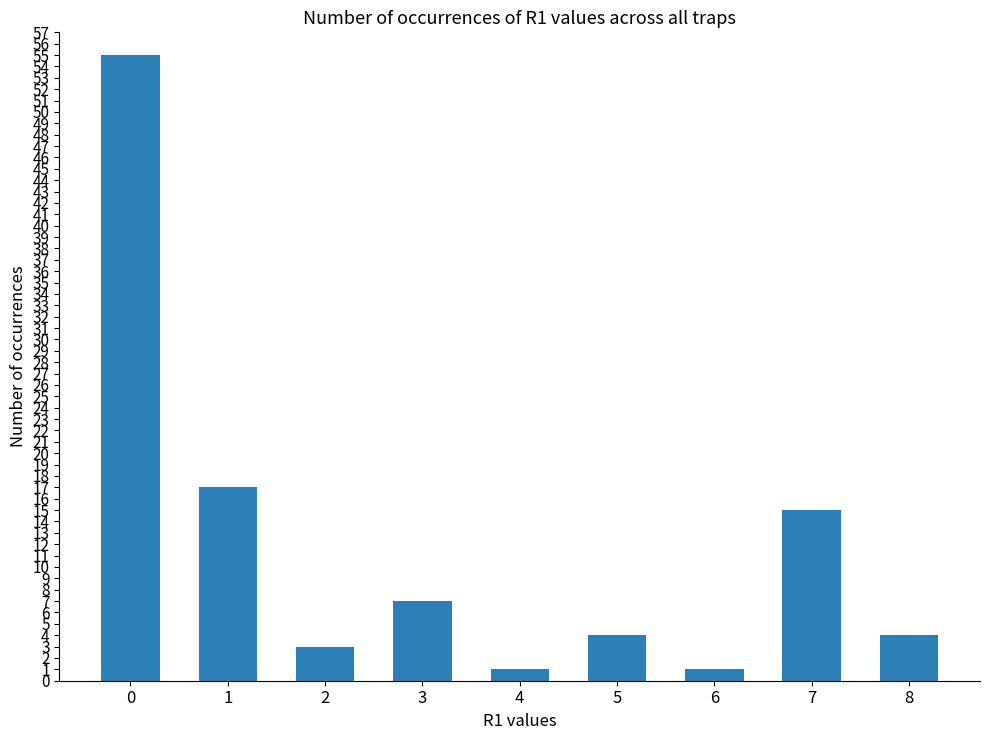

What is the maximum value shown in the chart?

55